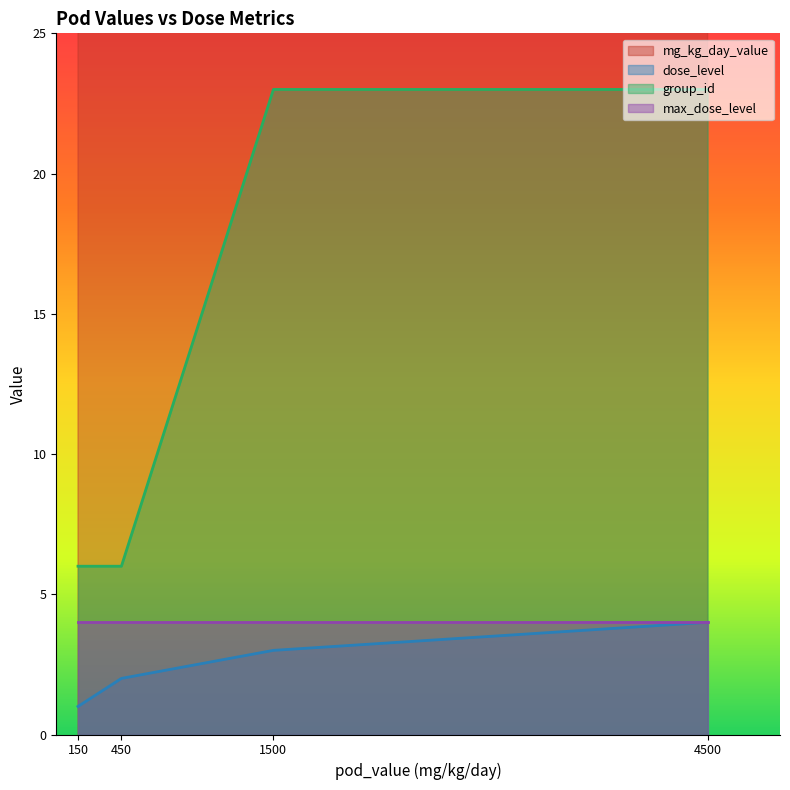

Which category has the highest value across all series?

4500